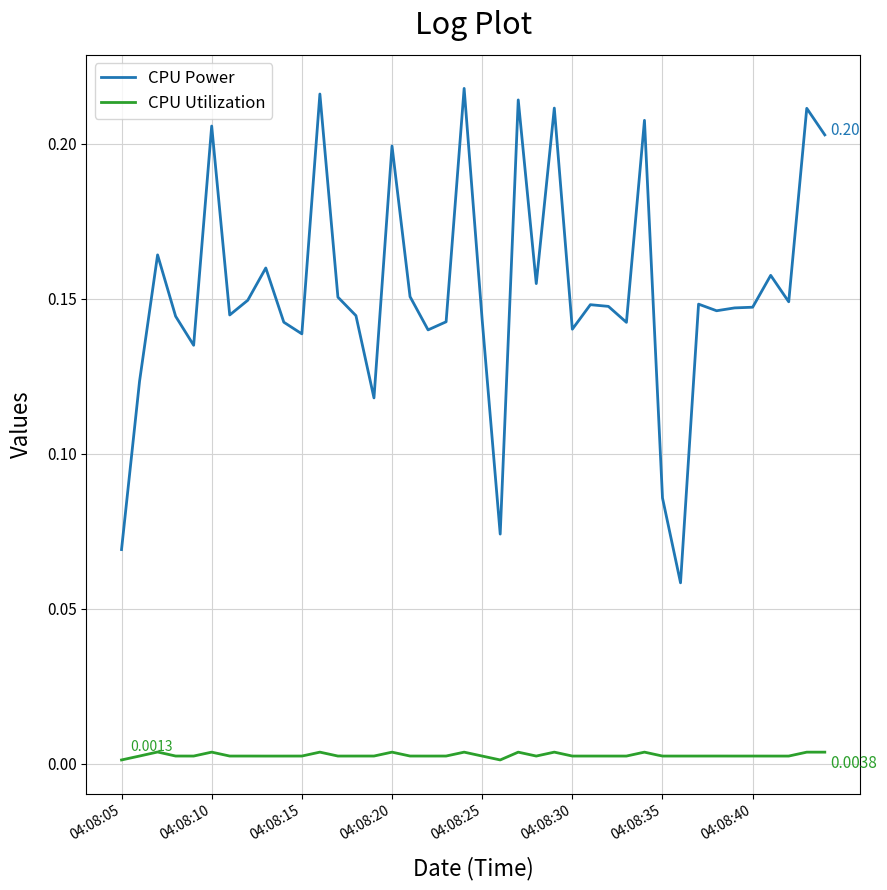

True or false: CPU Utilization and CPU Power cross at least once.

False